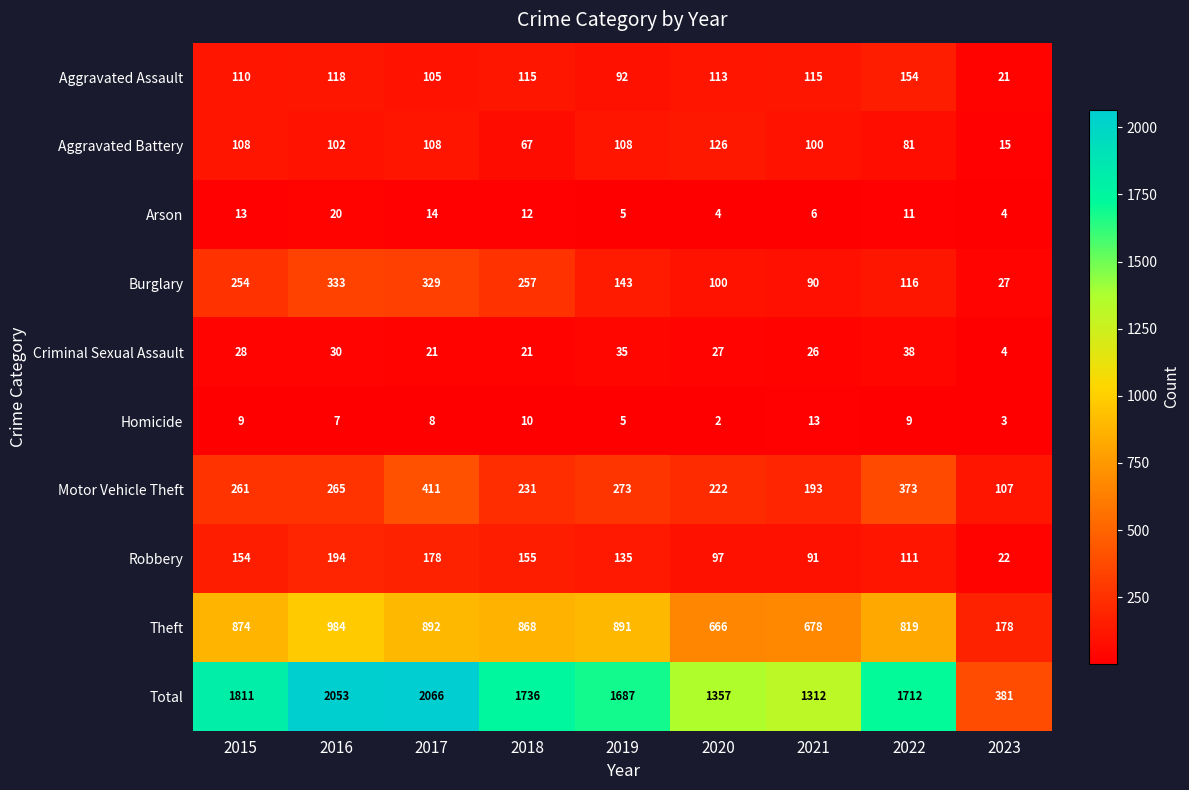

What is the total value across all series at 2021?

2624